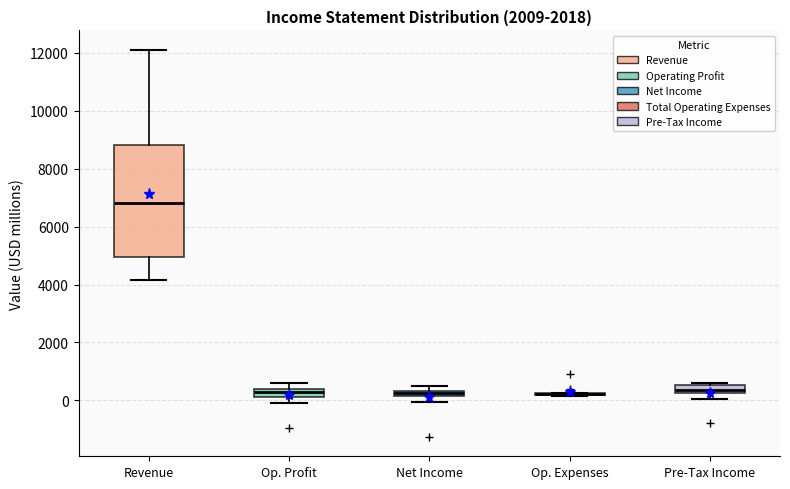

Which box is the tallest, from its lower edge to its upper edge?

Revenue